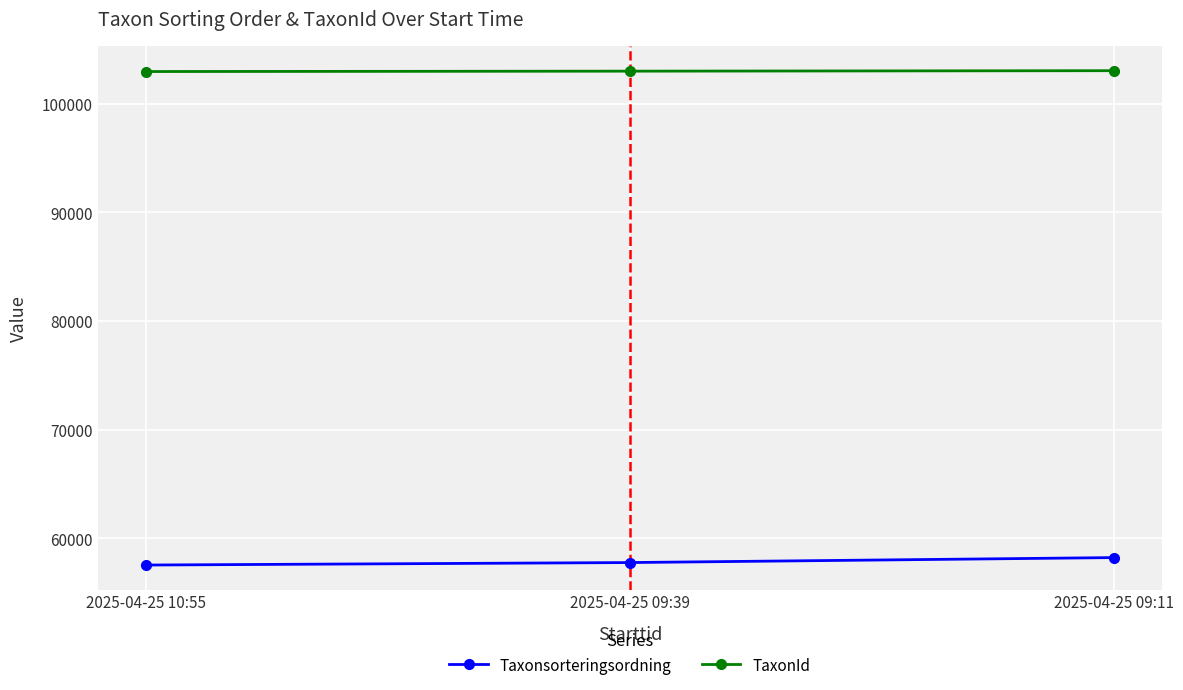

The Taxonsorteringsordning series shows 57532 at 2025-04-25 10:55. True or false?

True